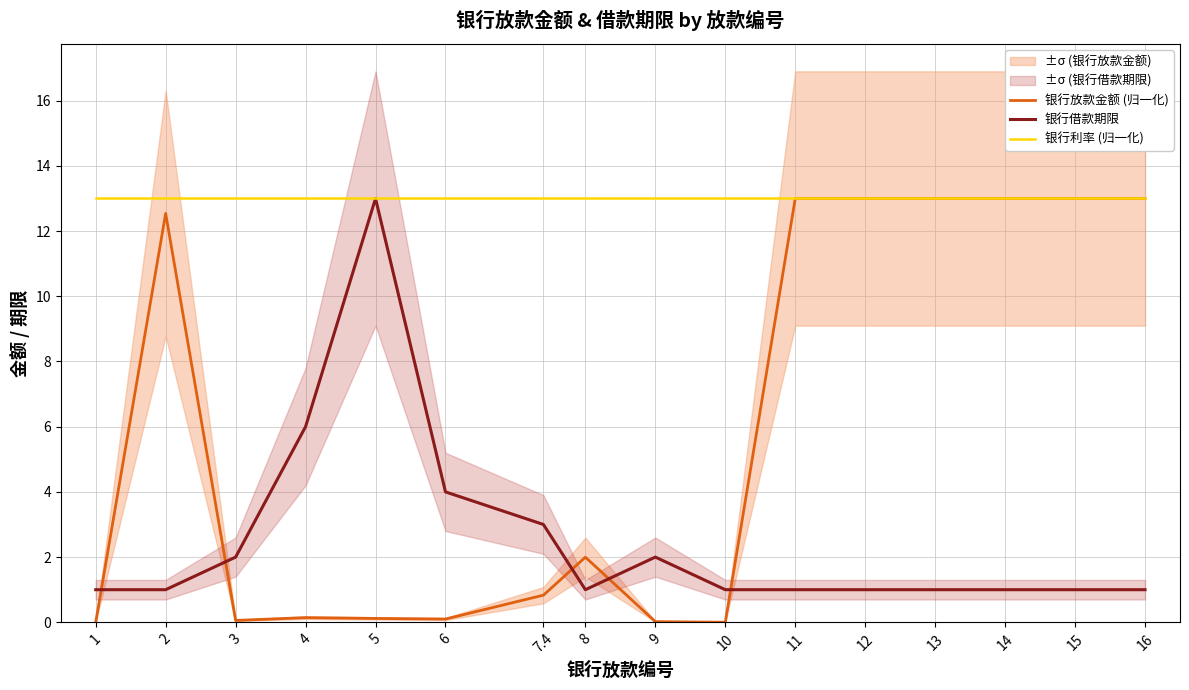

Is it true that 银行利率 (归一化) equals 13.0 at 14?

True